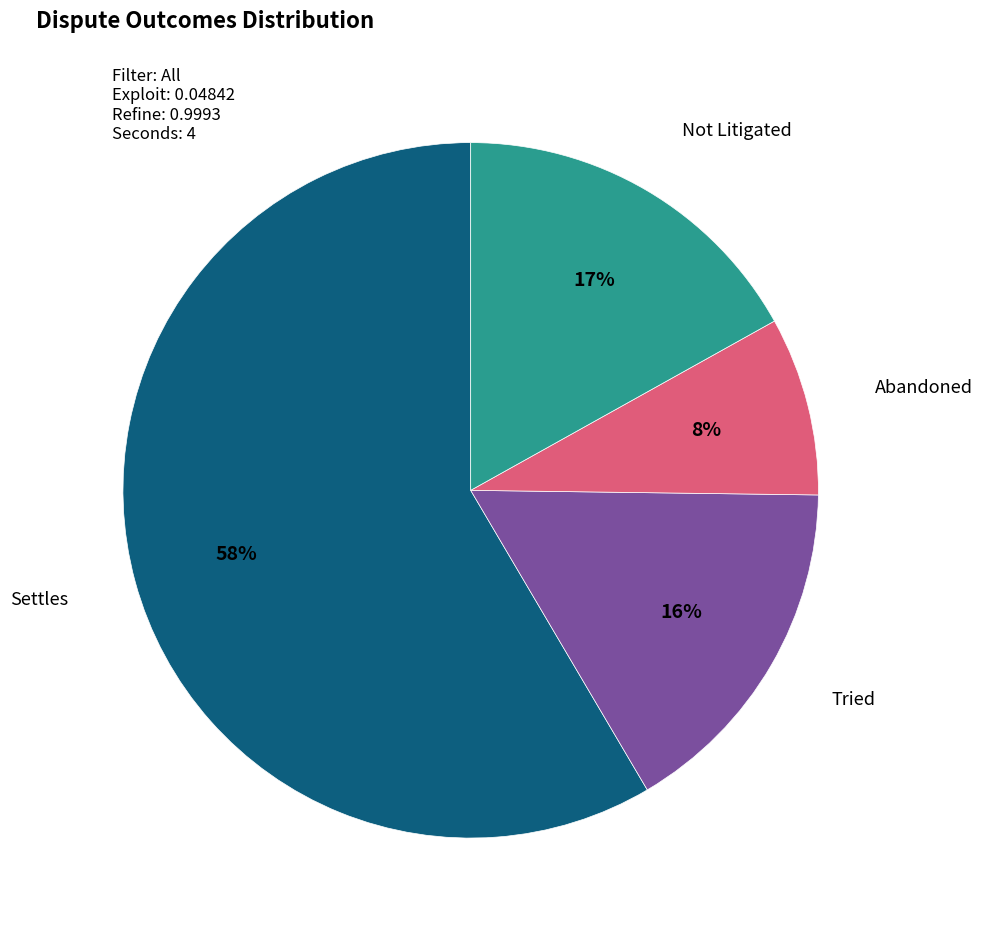

Does any single category account for the majority?

Yes